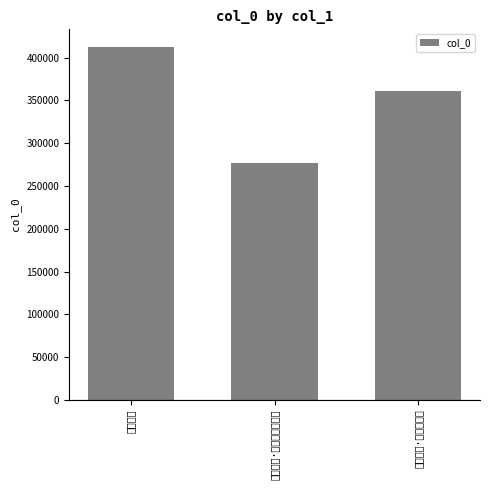

Rank the categories by value from highest to lowest.

樟灾并序, 乙巳岁除·宗邑祅灾并, 樟灾并序·千岁老樟冻不死